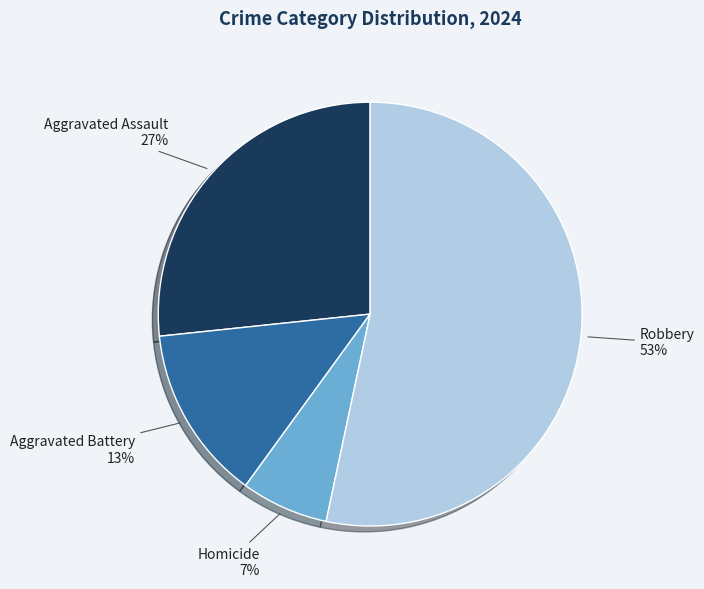

How many slices are in this pie chart?

4